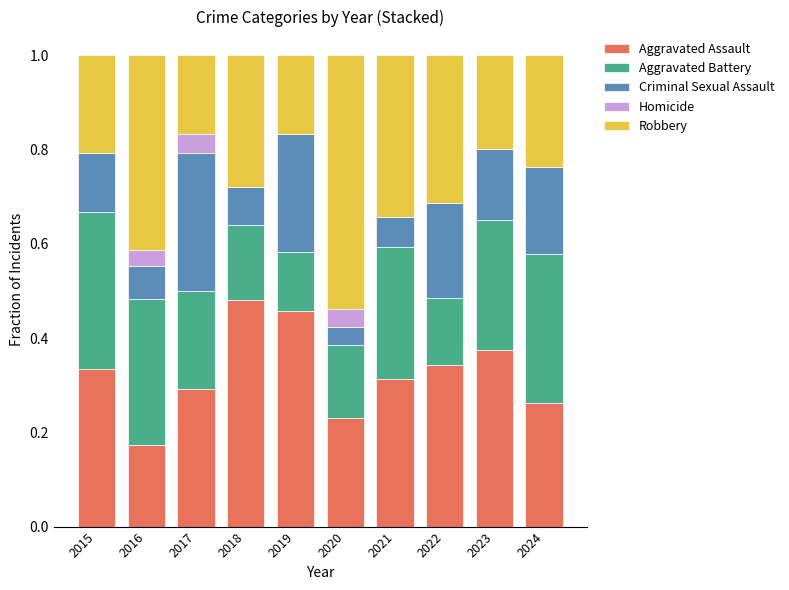

Does the chart contain stacked bars?

Yes